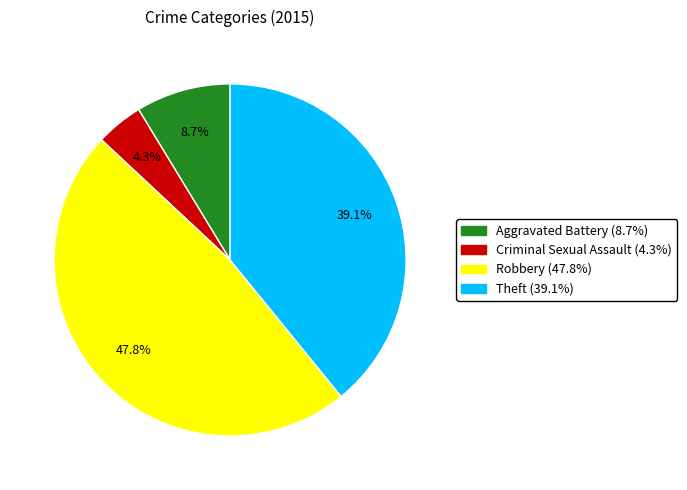

Combined, do Theft and Robbery account for over 50%?

Yes